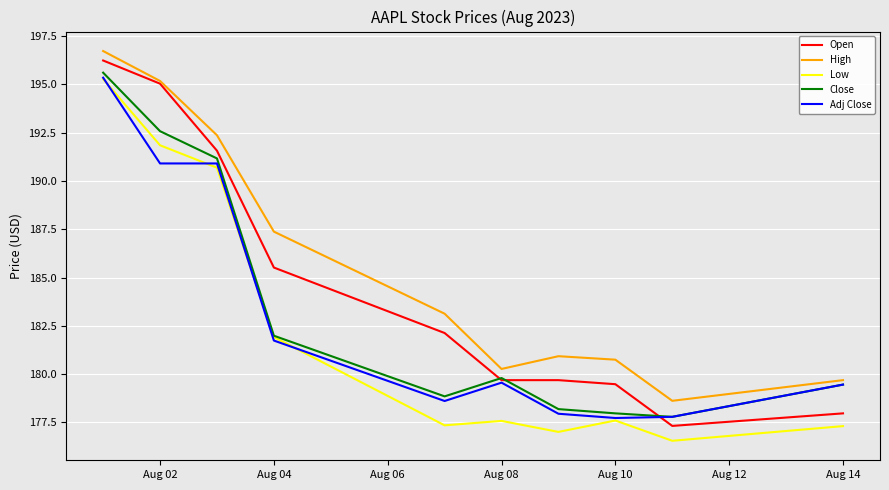

What is the smallest value displayed?

176.6